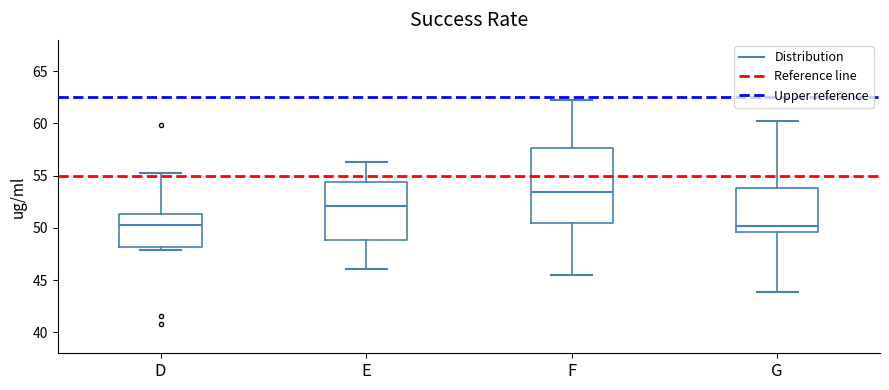

Reading left to right, read every box against the y-axis: the position of its median line, the range the box covers, and the ends of its whiskers. The values are not printed on the chart, so give them approximately, as read against the axis.

D: median 50.5, box 48.0 to 51.5, whiskers 48.0 (just below the box's lower edge) to 55.0
E: median 52.0, box 49.0 to 54.5, whiskers 46.0 to 56.5
F: median 53.5, box 50.5 to 57.5, whiskers 45.5 to 62.0
G: median 50.0, box 49.5 to 54.0, whiskers 44.0 to 60.0